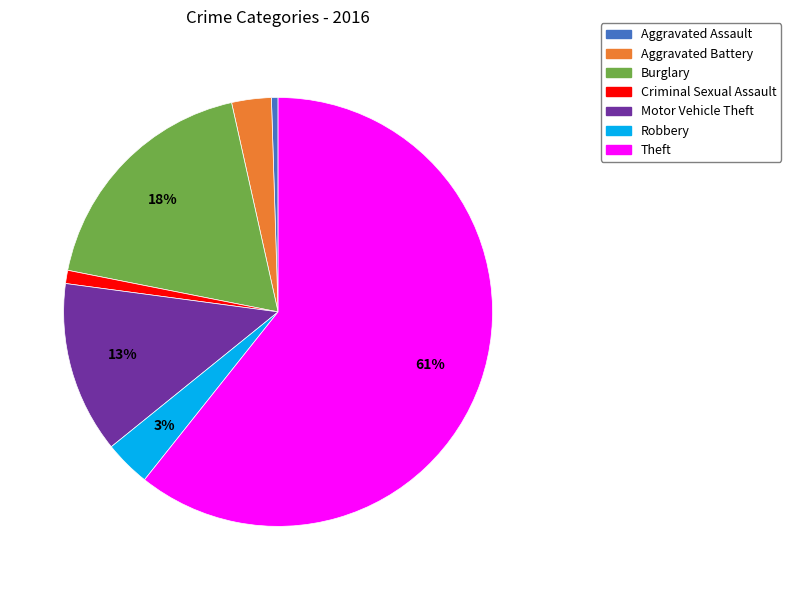

What percentage is the Criminal Sexual Assault slice, to the nearest percent?

1%